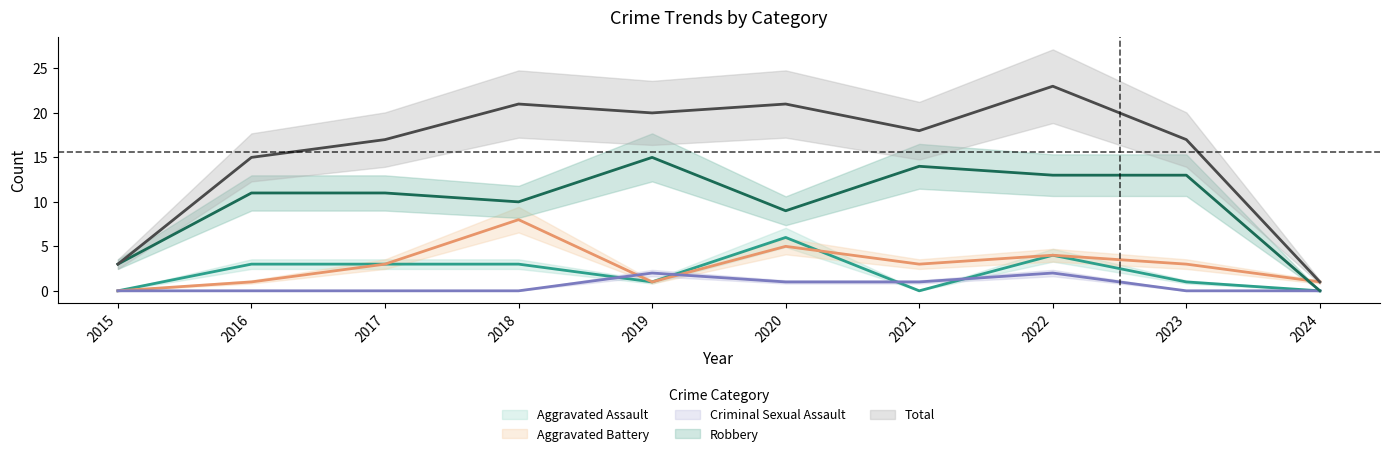

True or false: Aggravated Assault and Robbery cross at least once.

False